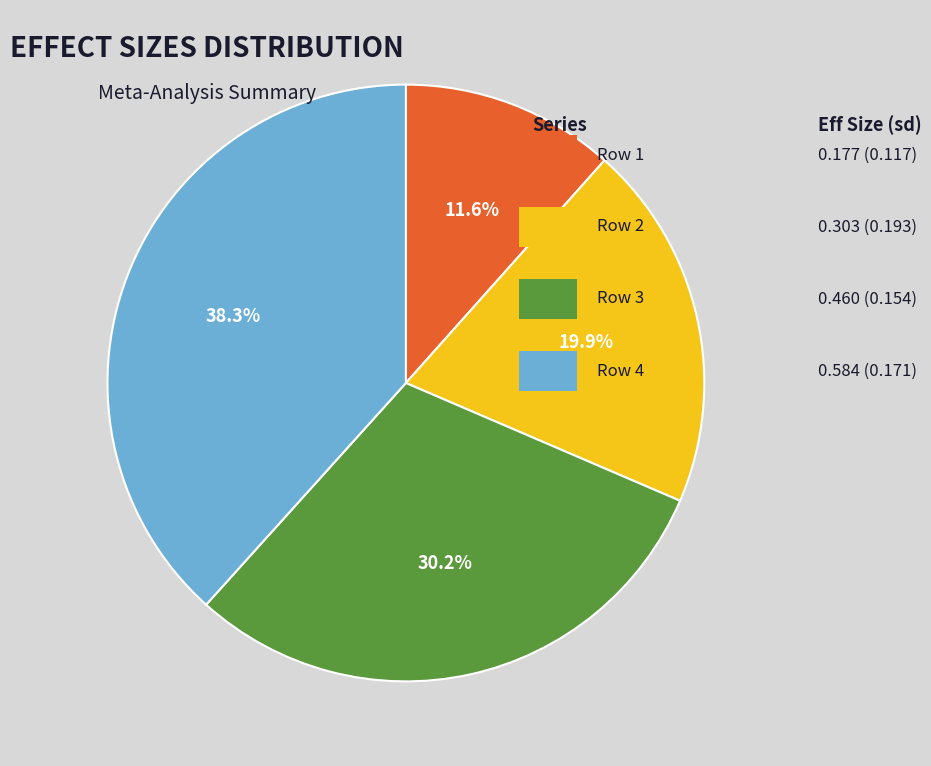

Does any single category account for the majority?

No